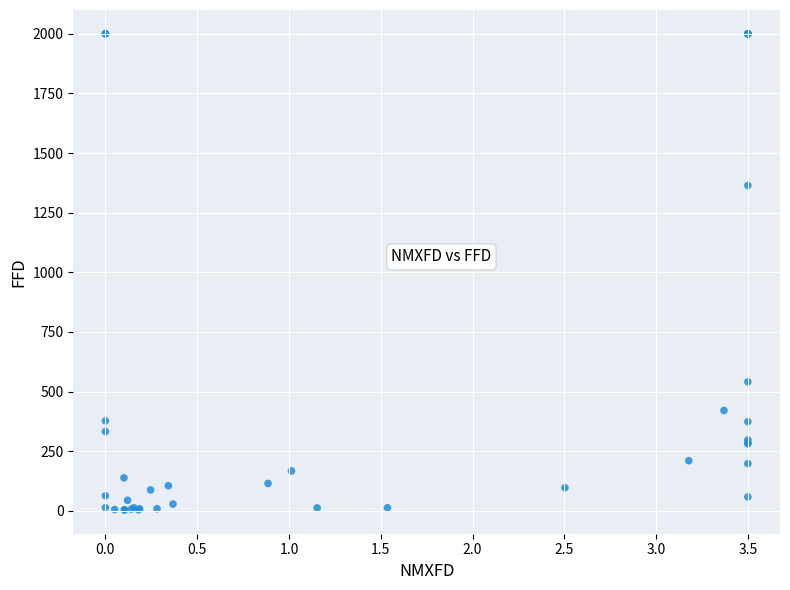

What Y value in the scatter plot is closest to 1001?

1364.0